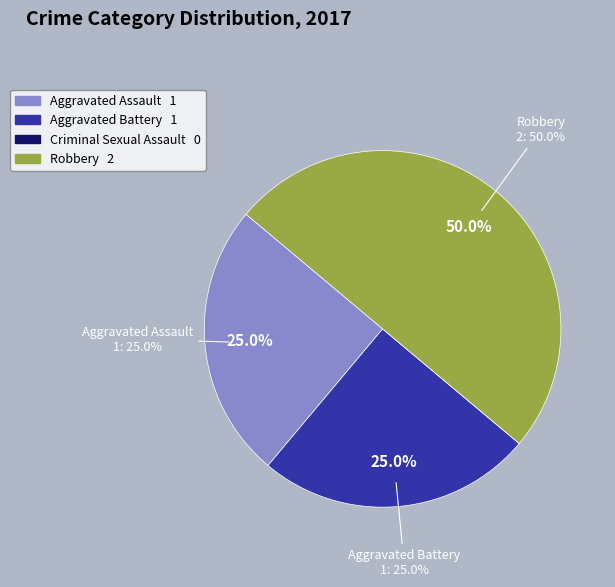

Combined, do Robbery and Criminal Sexual Assault account for over 50%?

No